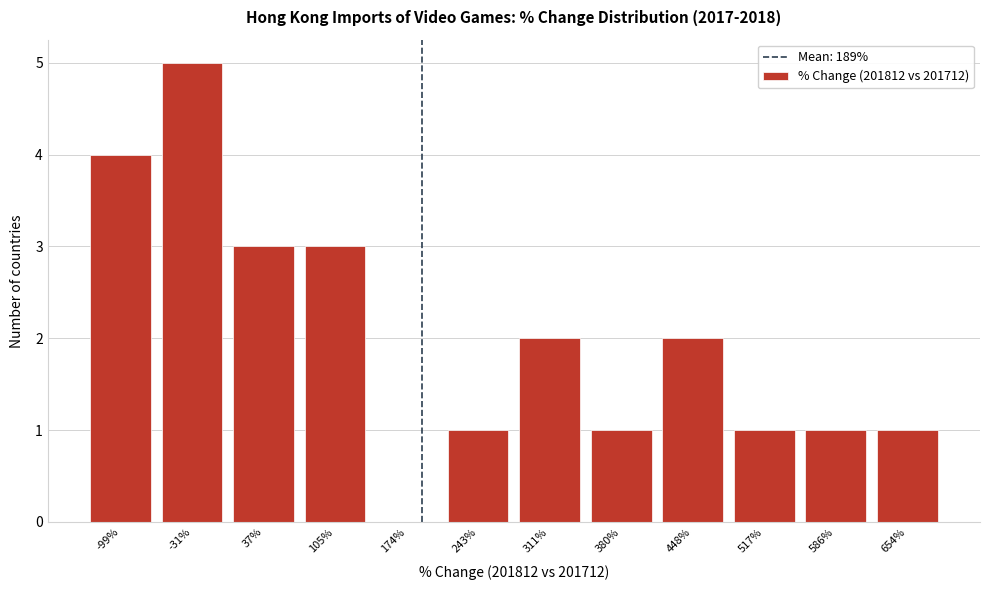

Reading right to left, what are all the values shown in this chart?

654%=1	586%=1	517%=1	448%=2	380%=1	311%=2	243%=1	174%=0	105%=3	37%=3	-31%=5	-99%=4